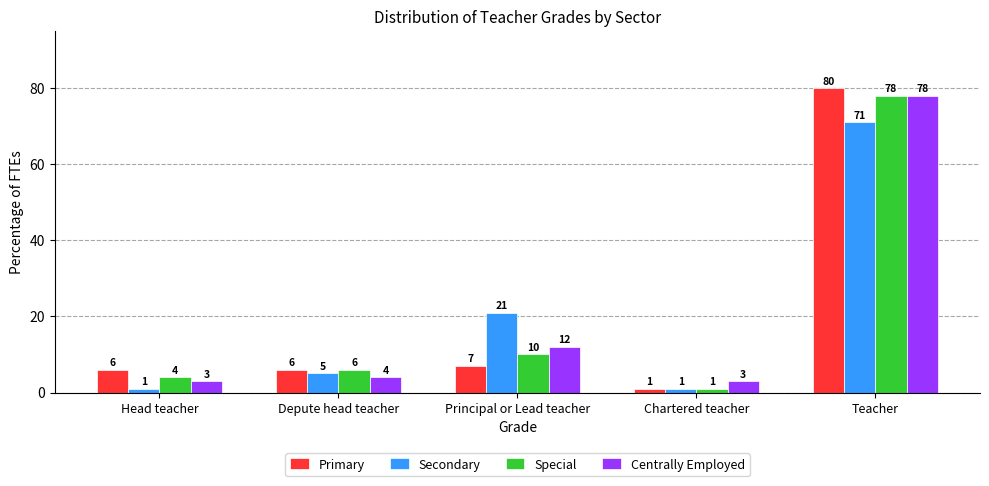

Reading left to right, extract all data points from this chart.

Primary: 6	6	7	1	80
Secondary: 1	5	21	1	71
Special: 4	6	10	1	78
Centrally Employed: 3	4	12	3	78